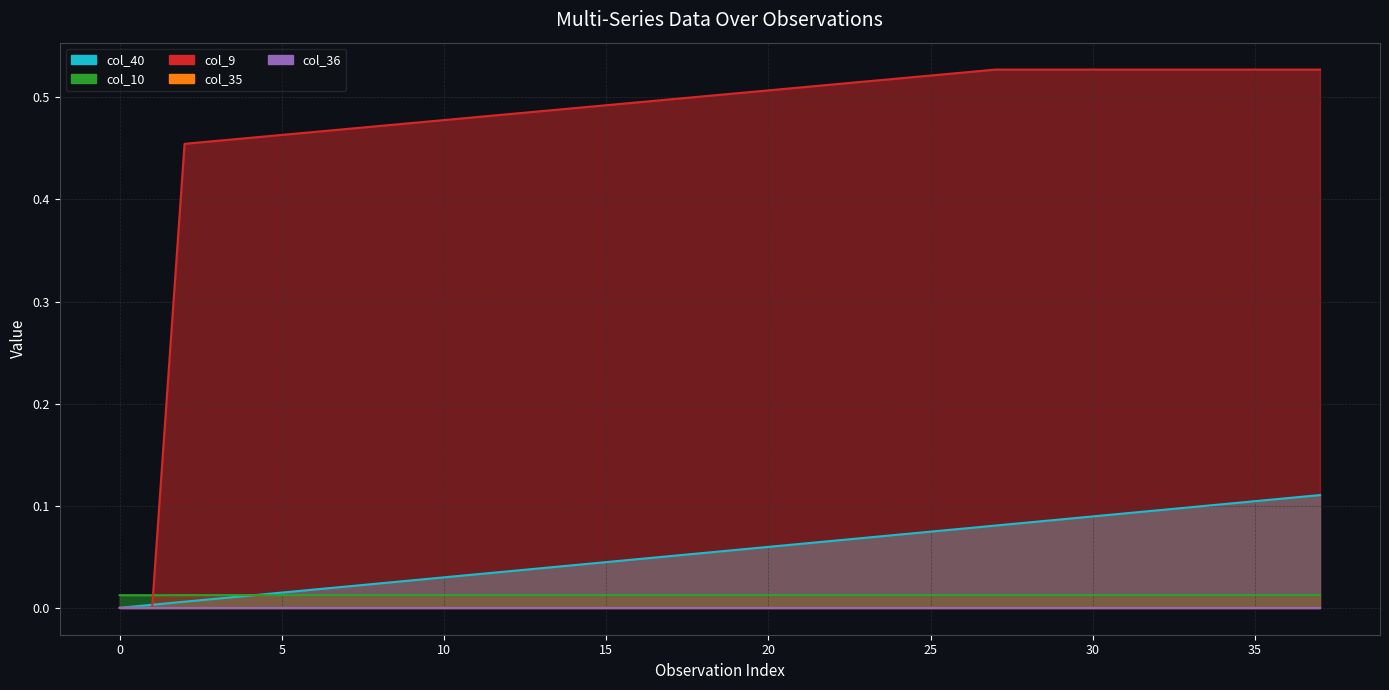

What is the difference between the maximum and second lowest values in the col_40 series?

0.1